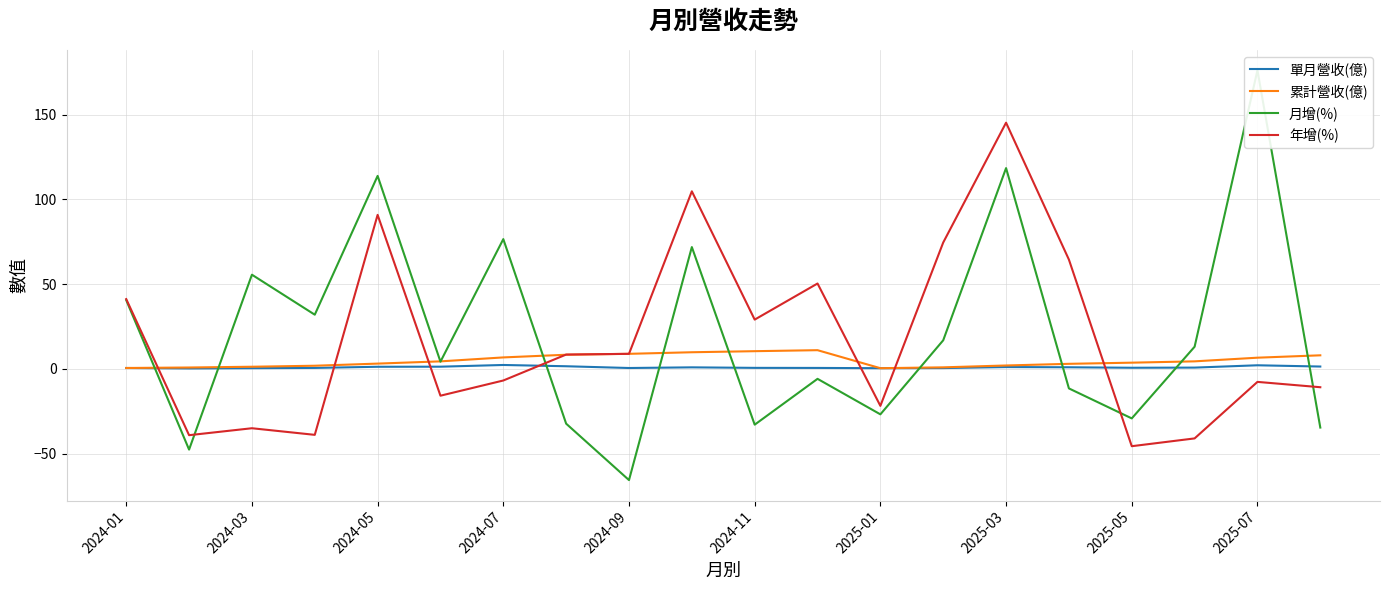

How many intersections are there between 年增(%) and 單月營收(億)?

7